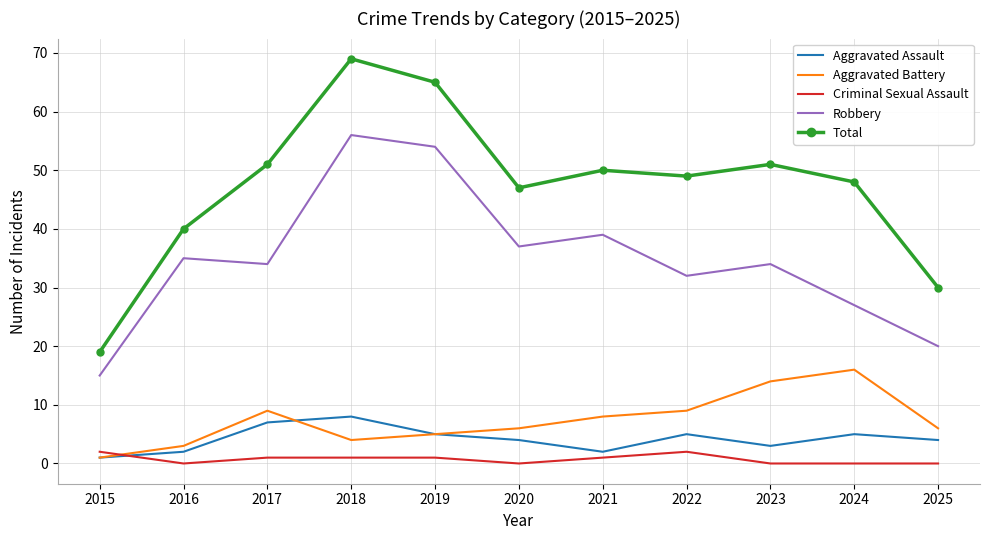

Rank the series by their maximum value, from lowest to highest.

Criminal Sexual Assault, Aggravated Assault, Aggravated Battery, Robbery, Total